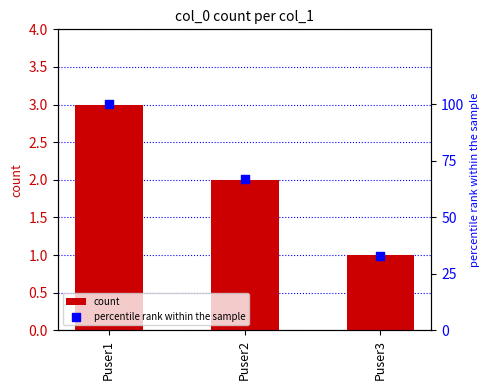

At which category is the sum across all series the highest?

Puser1